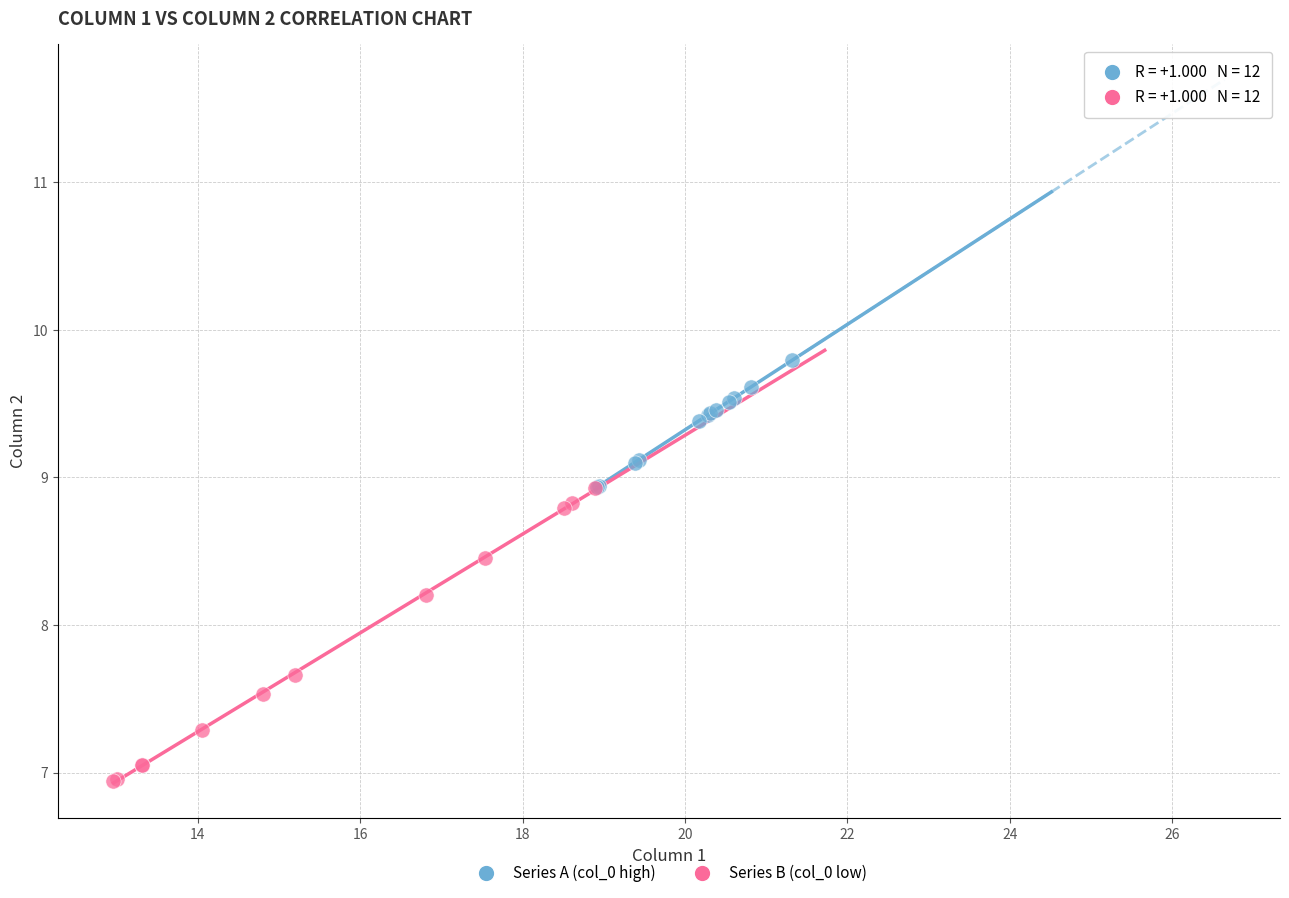

Which series has the largest Y range (max minus min)?

Series B (col_0 low)